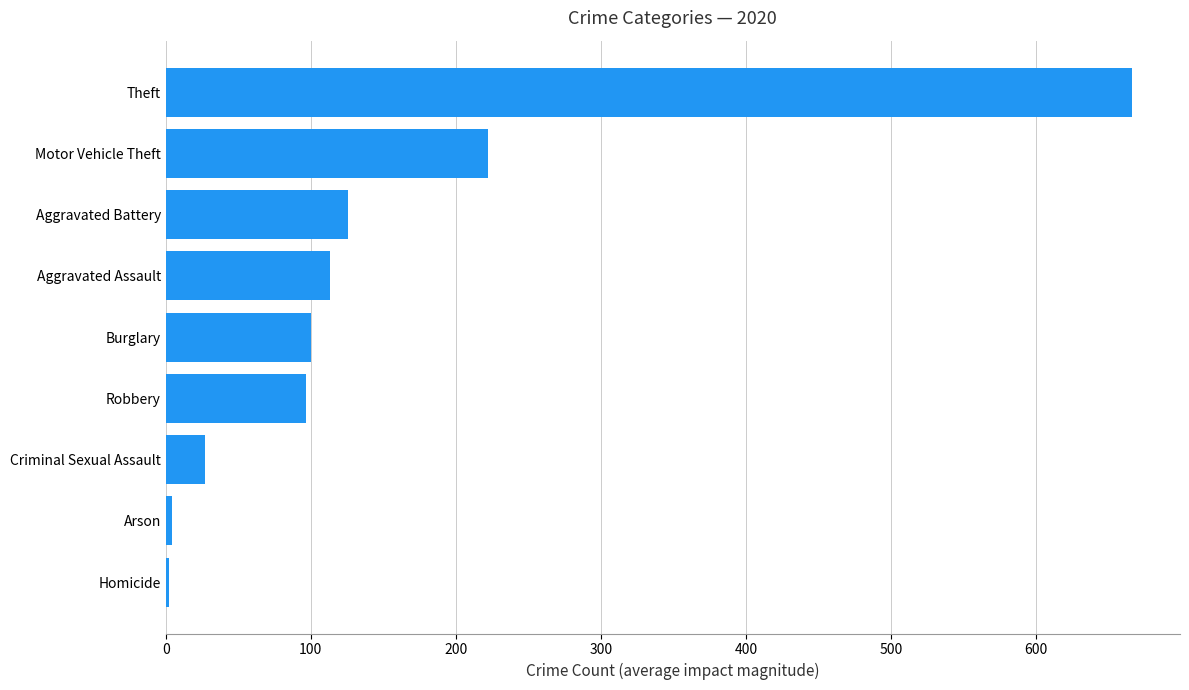

What is the greatest value displayed?

666